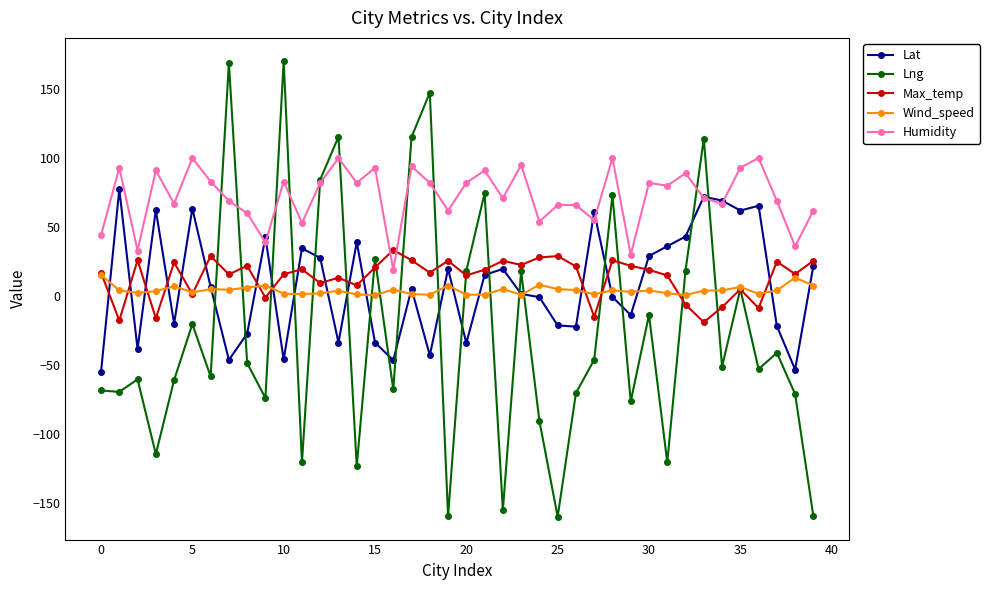

Which series has the widest spread of values?

Lng